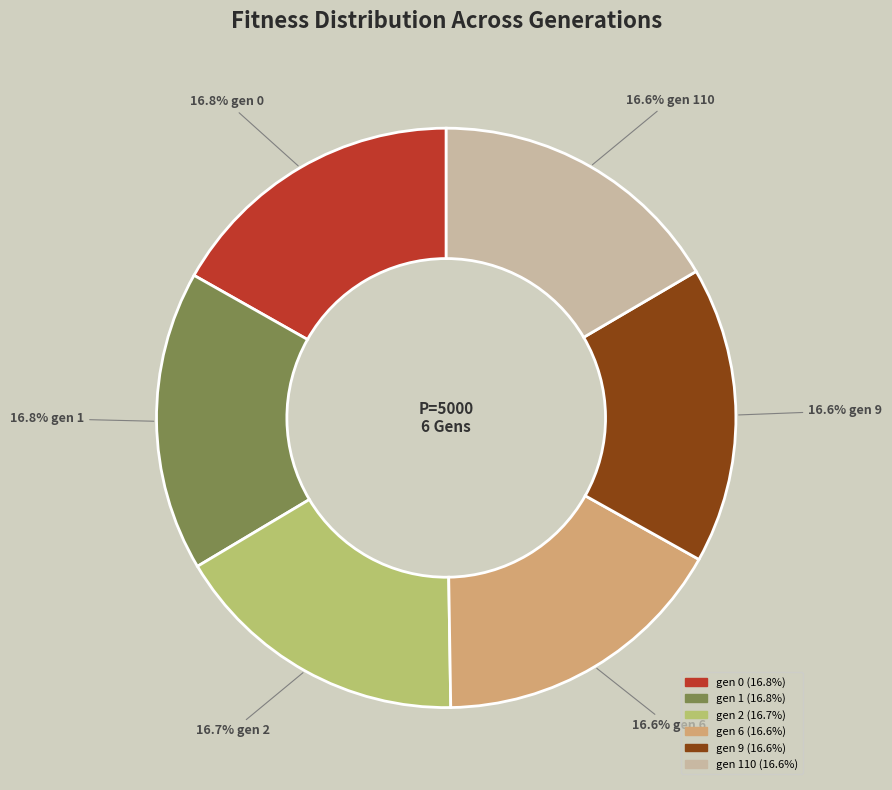

How many slices are in this pie chart?

6